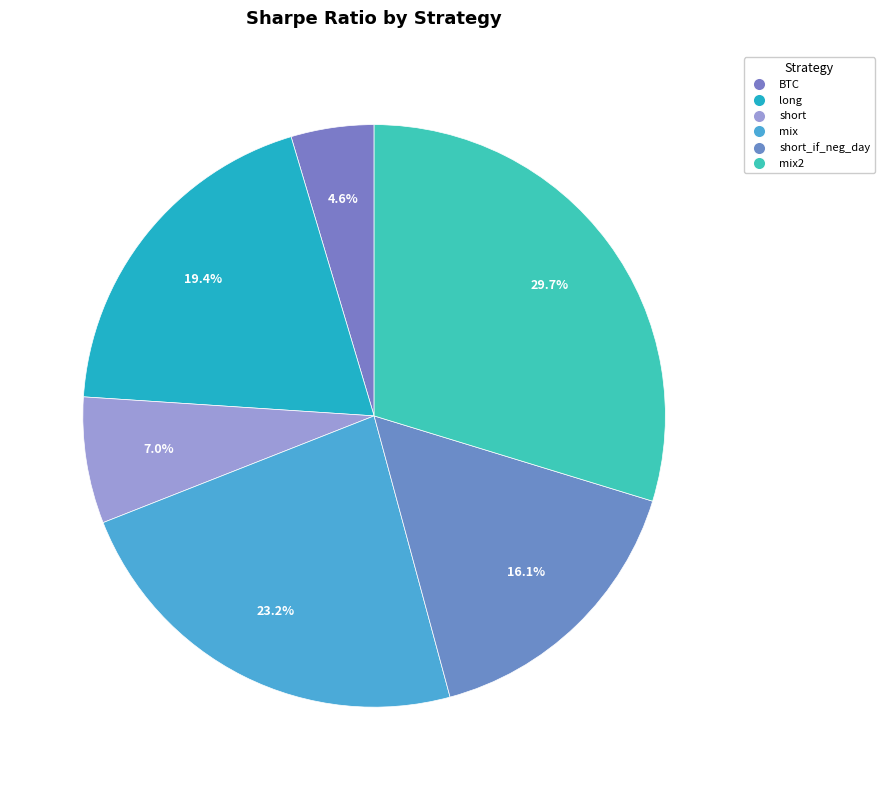

Count the number of slices in the pie.

6